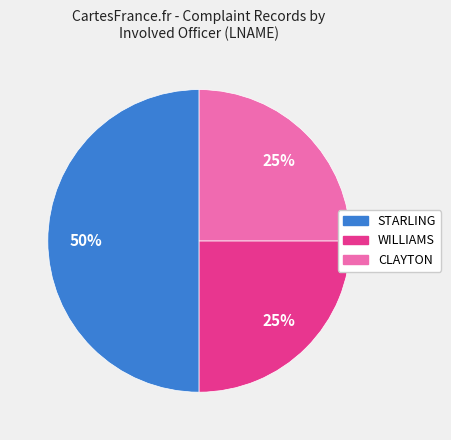

To the nearest percent, what is the difference between the largest and smallest slice percentages?

25%